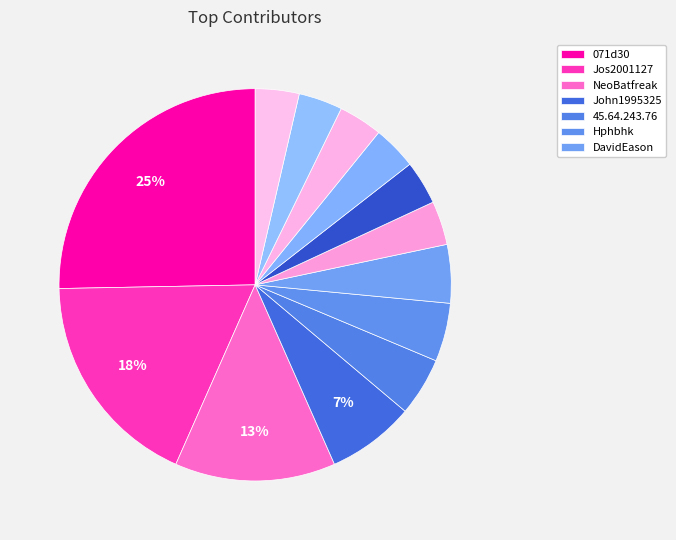

Count the number of slices in the pie.

13